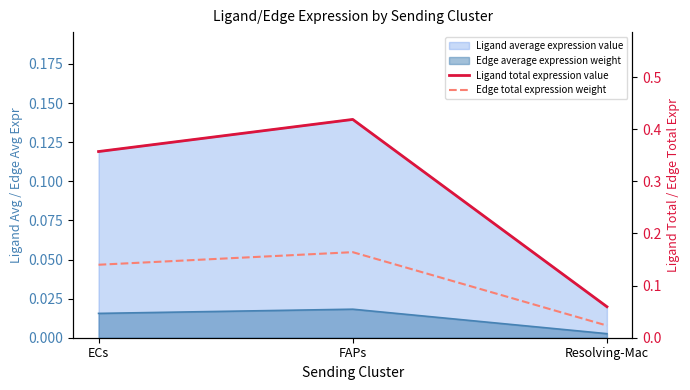

Is the value of Ligand total expression value at Resolving-Mac greater than the value of Edge total expression weight at FAPs?

No